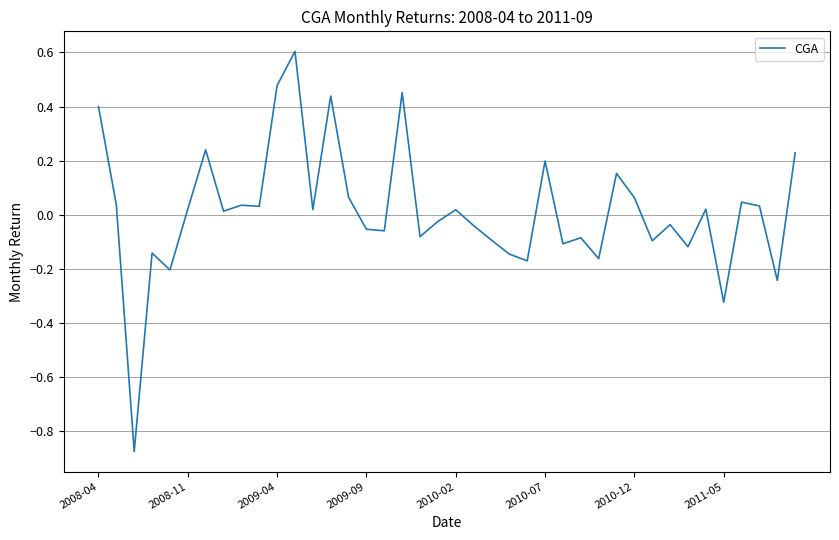

What is the difference between the maximum and minimum values?

1.5